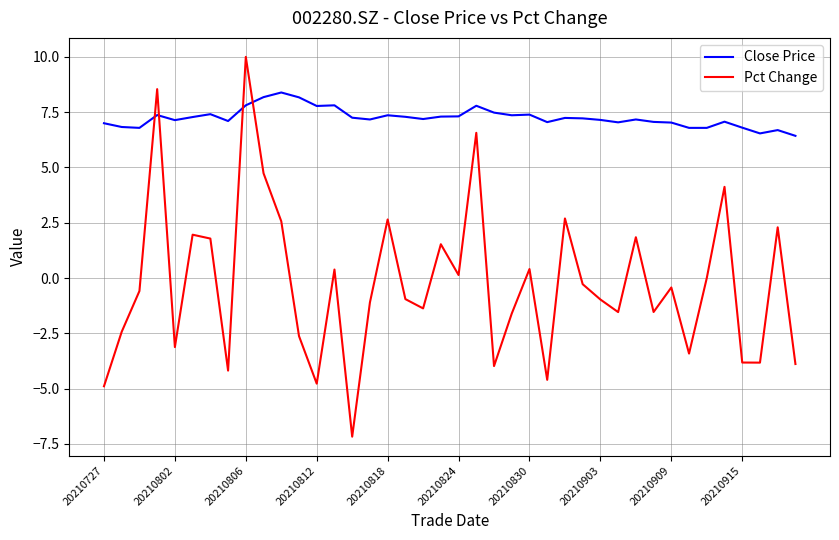

What are all the series names shown in the legend?

Close Price, Pct Change